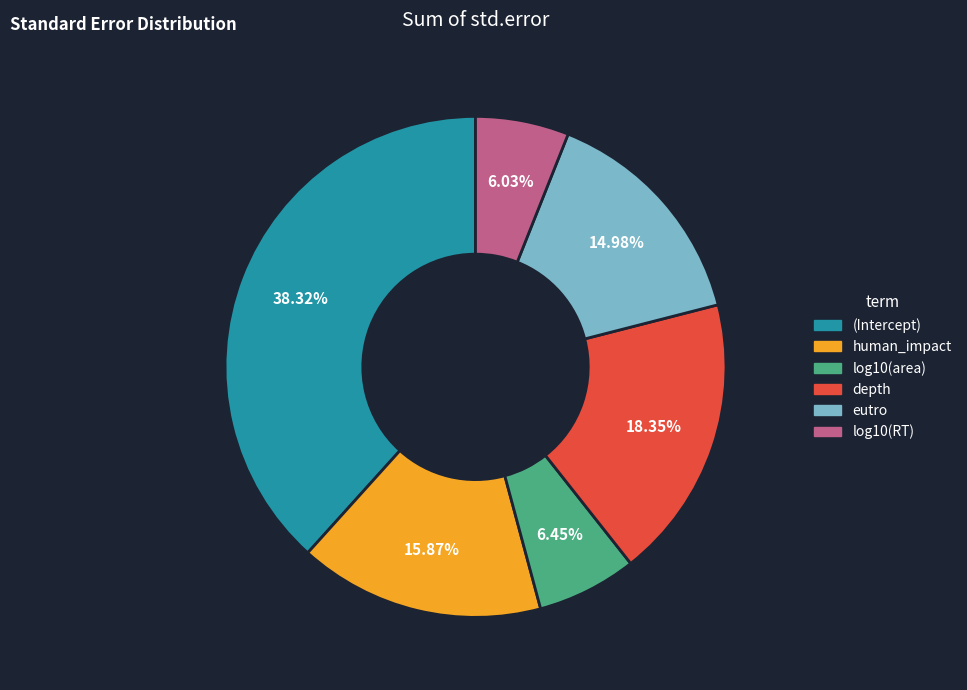

Is (Intercept) the majority of the pie?

No